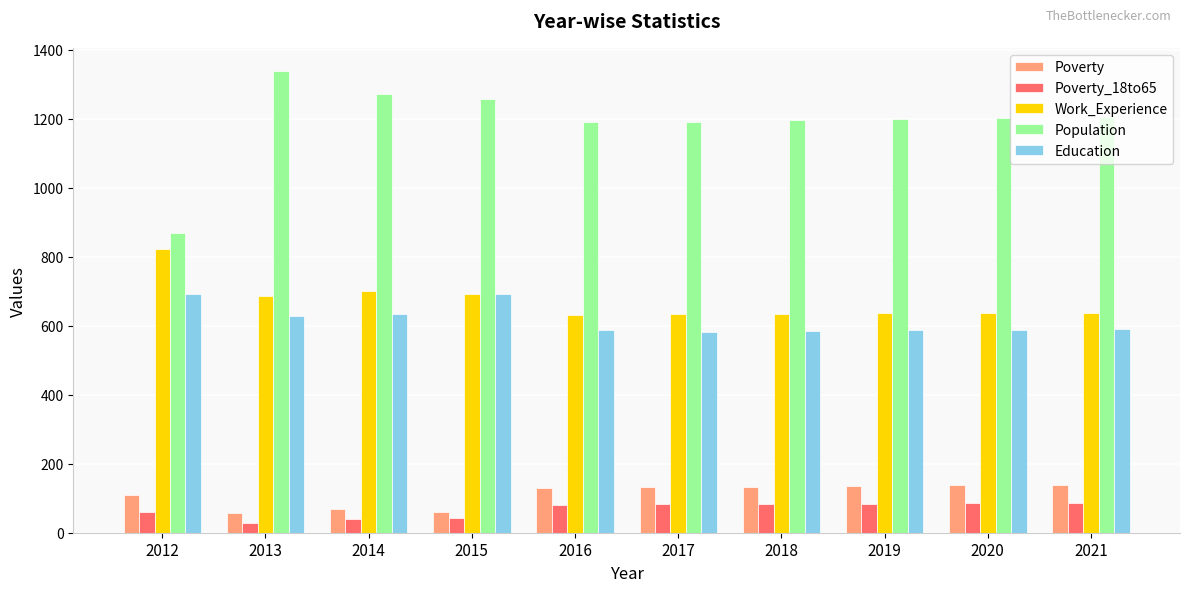

Is the value of Education at 2019 greater than the value of Poverty at 2018?

Yes